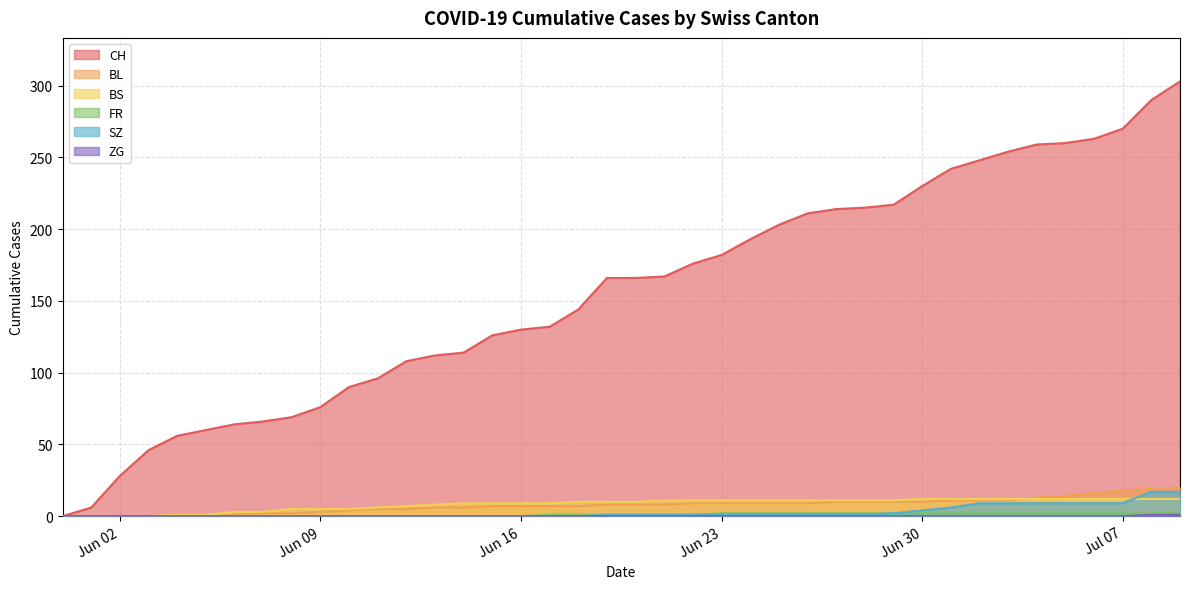

What is the difference between the BS values at 2020-07-06 and 2020-06-29?

1